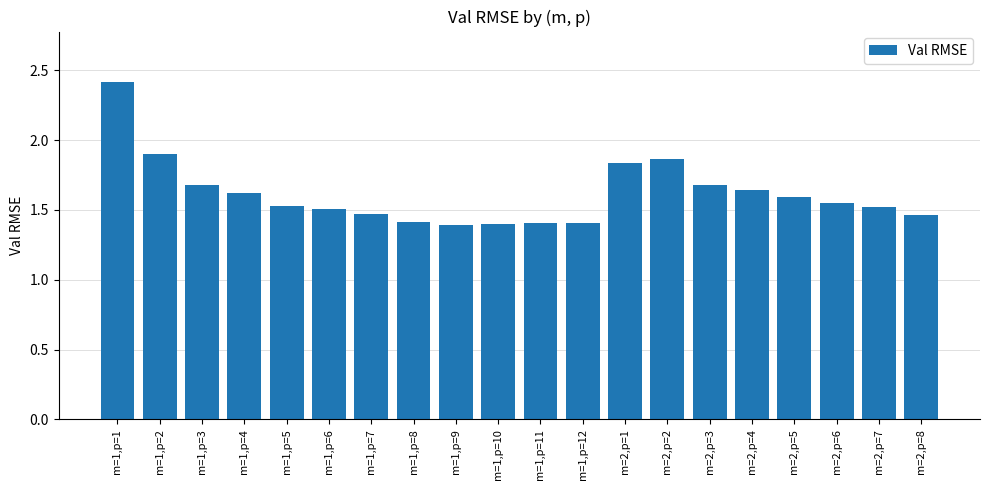

What is the maximum value shown in the chart?

2.4